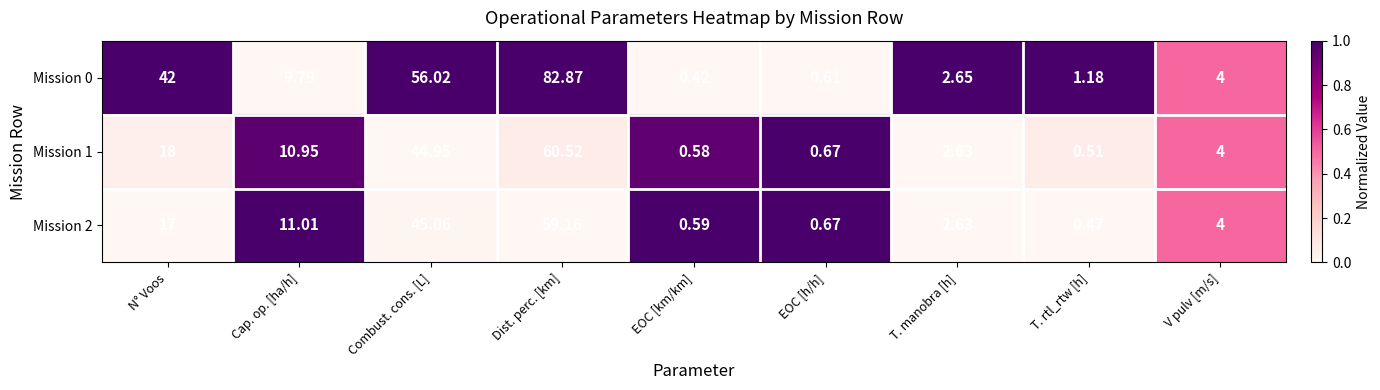

List the labels in order of Mission 2 value, largest first.

Dist. perc. [km], Combust. cons. [L], N° Voos, Cap. op. [ha/h], V pulv [m/s], T. manobra [h], EOC [h/h], EOC [km/km], T. rtl_rtw [h]